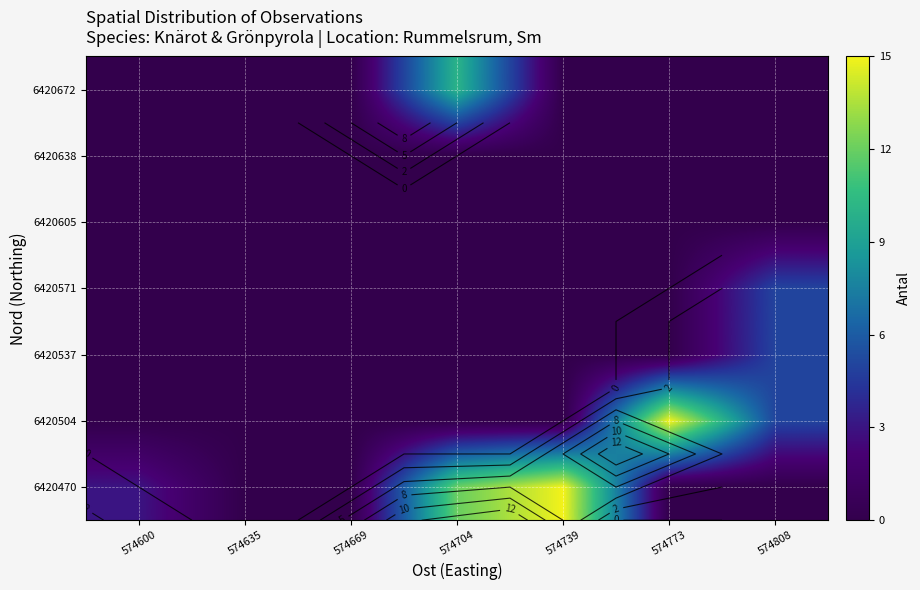

What is the difference between the highest and lowest values at 574739?

15